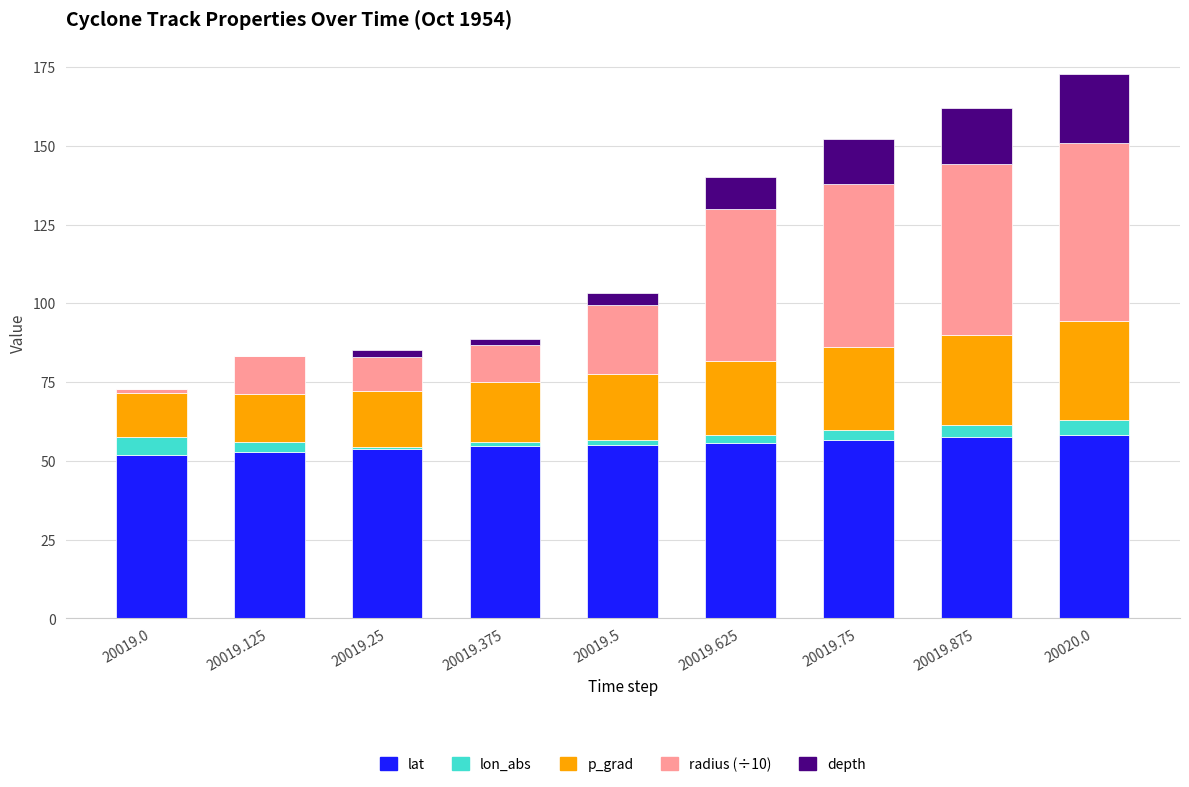

True or false: lat has a value of 55.7 at 20019.625.

True